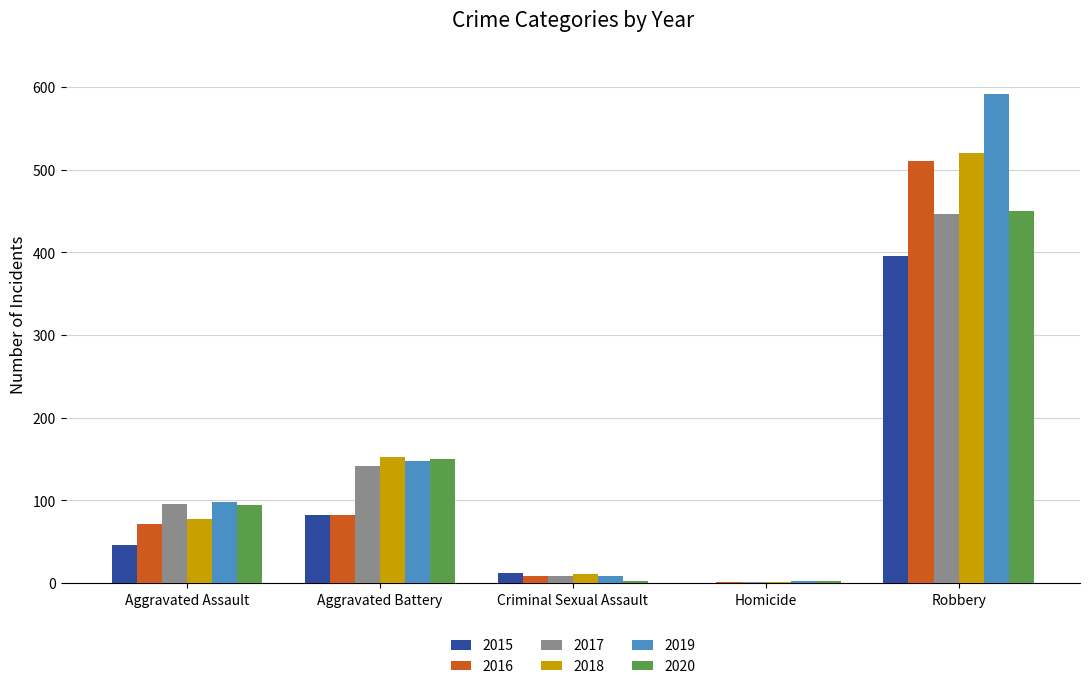

What is the sum of the 2017 values at Aggravated Assault and Aggravated Battery?

237